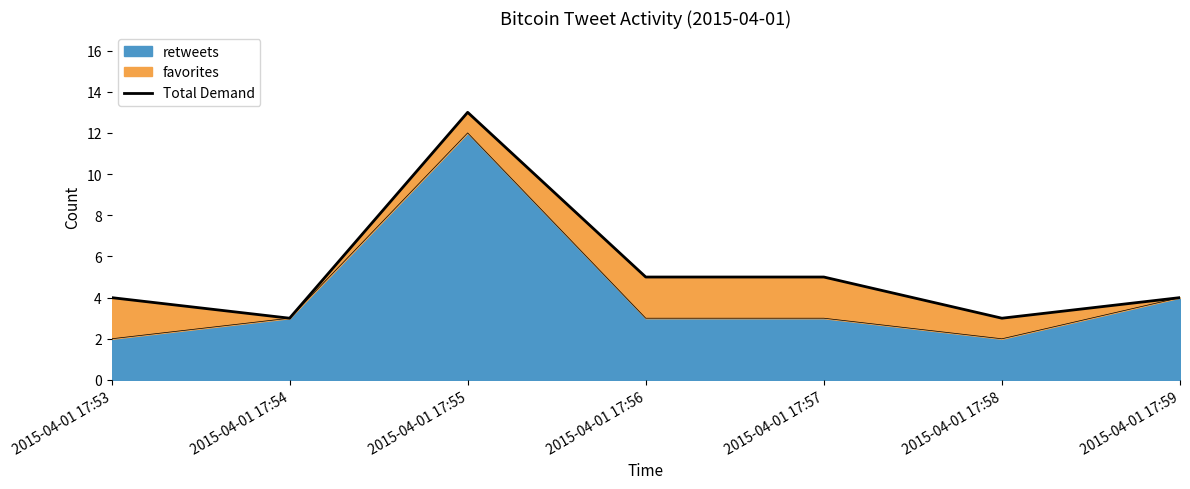

What is the smallest value displayed?

3